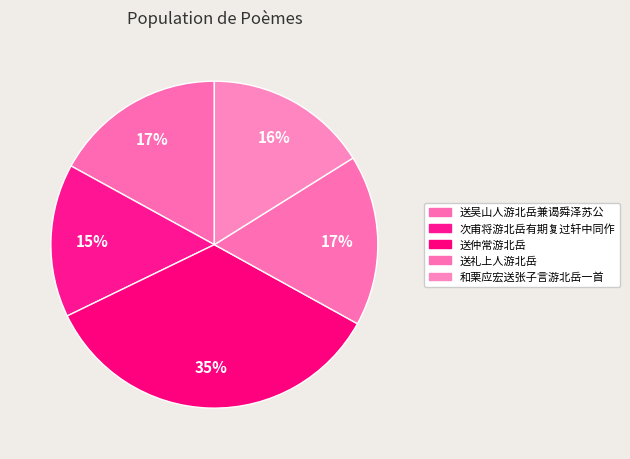

What percentage is the 送仲常游北岳 slice, to the nearest percent?

35%